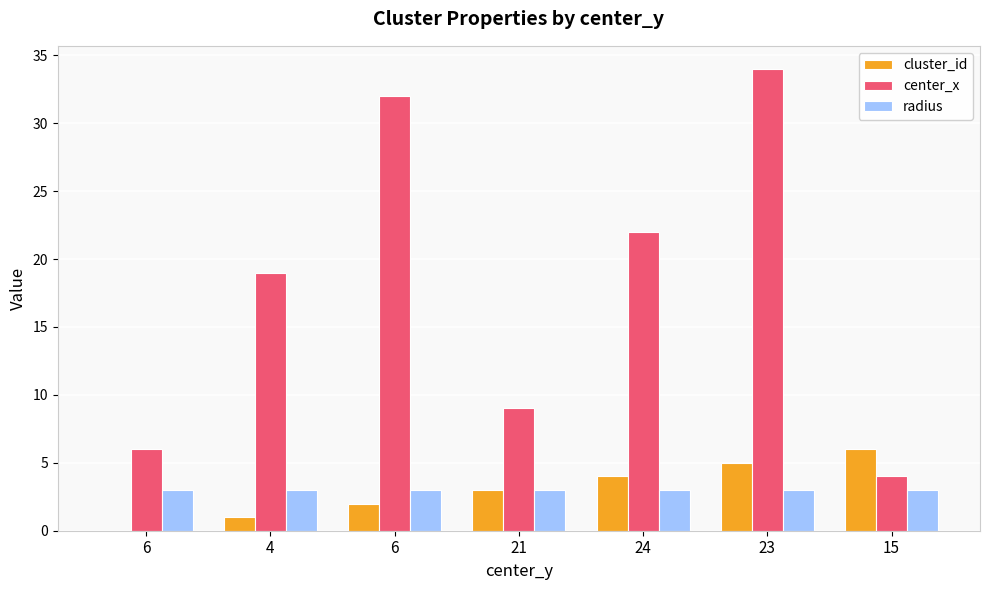

Count the number of categories in the chart.

7